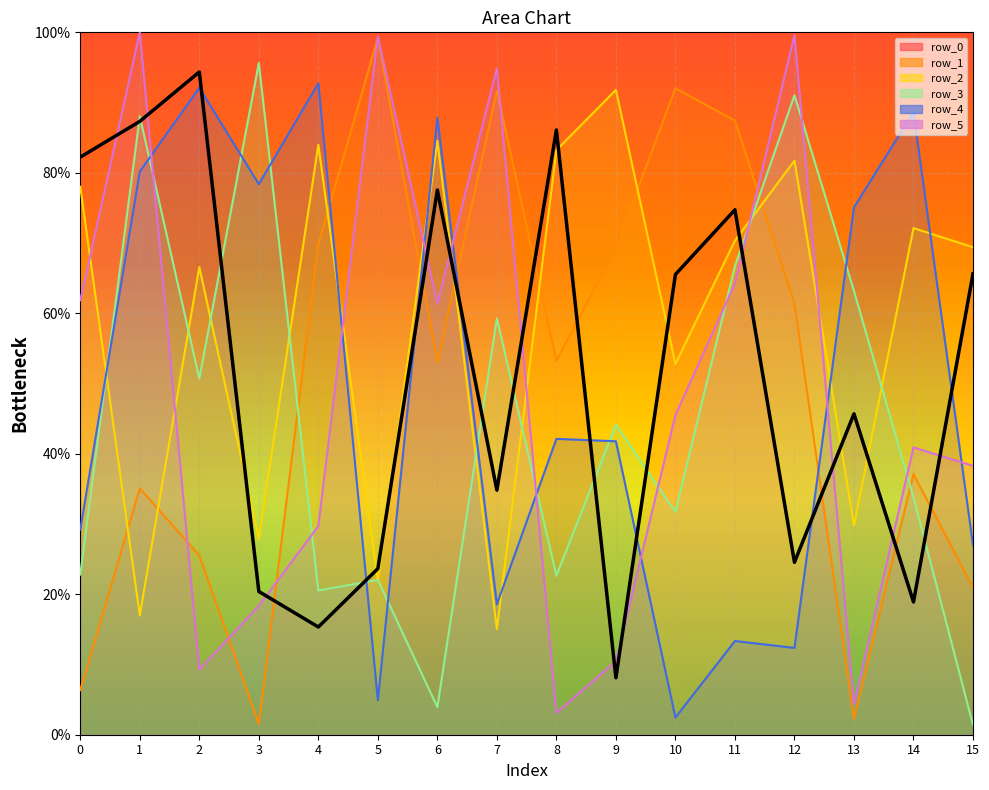

What is the lowest value of the row_1 series?

1.5